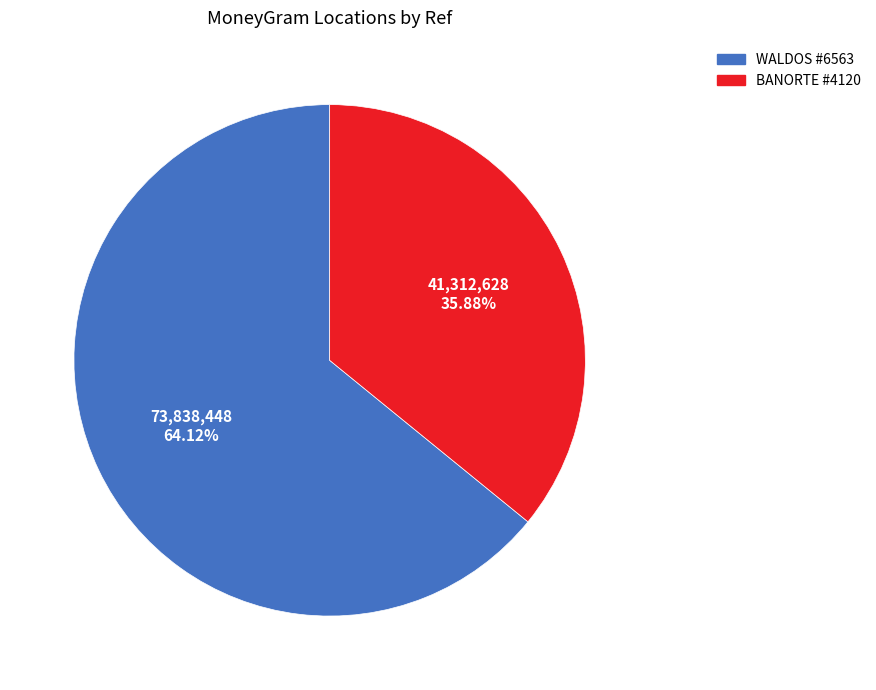

Is there any slice that represents more than half of the pie?

Yes